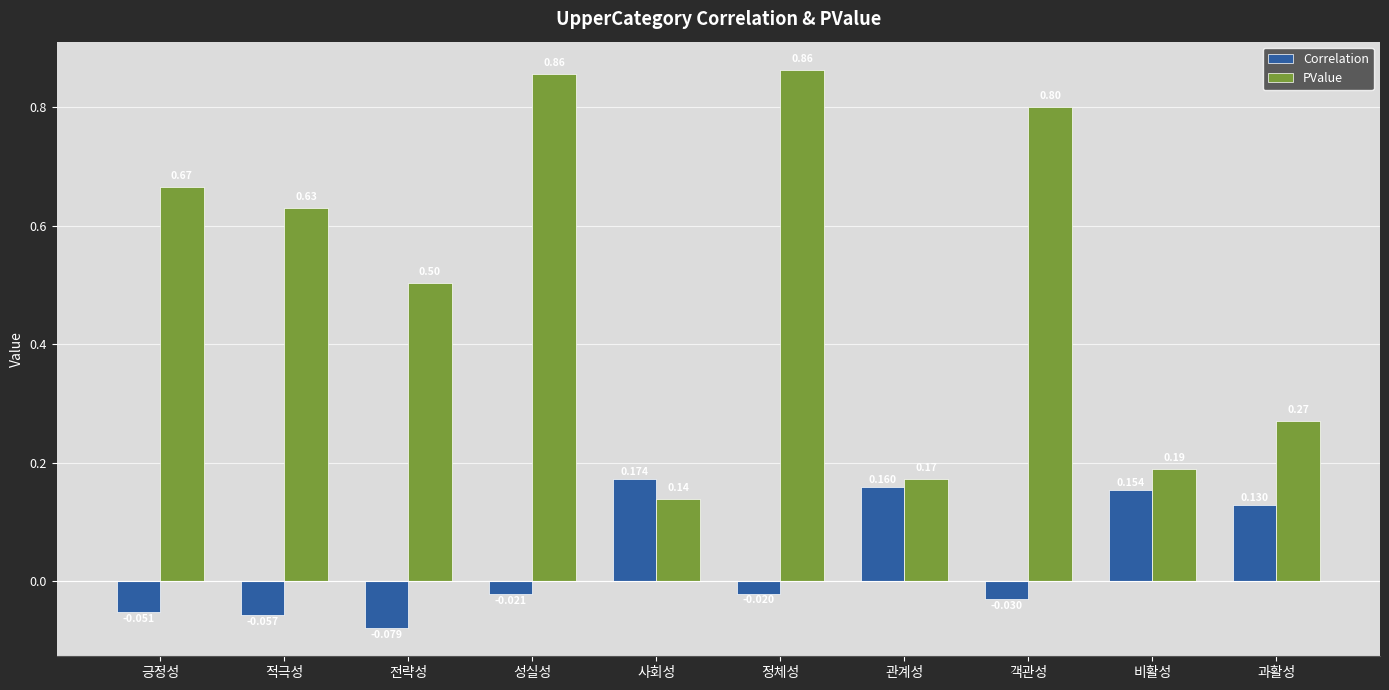

Are the bars horizontal?

No